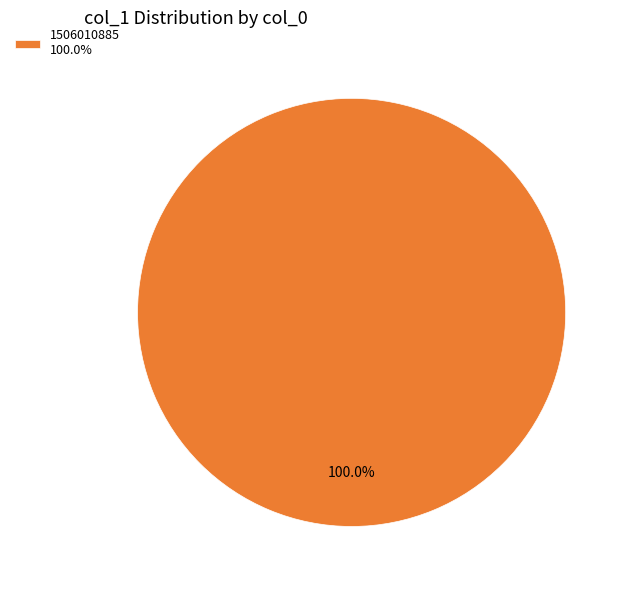

Rank the categories by value from lowest to highest.

1506010885 100.0%